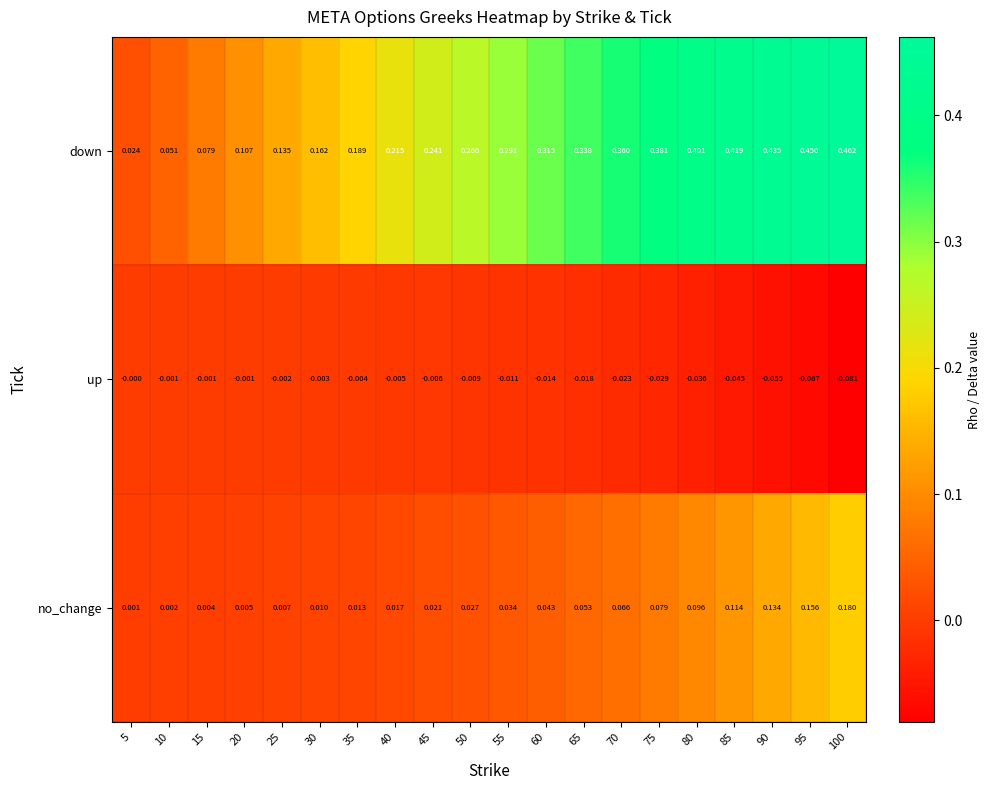

At 20, list the series in order from smallest to largest.

up, no_change, down